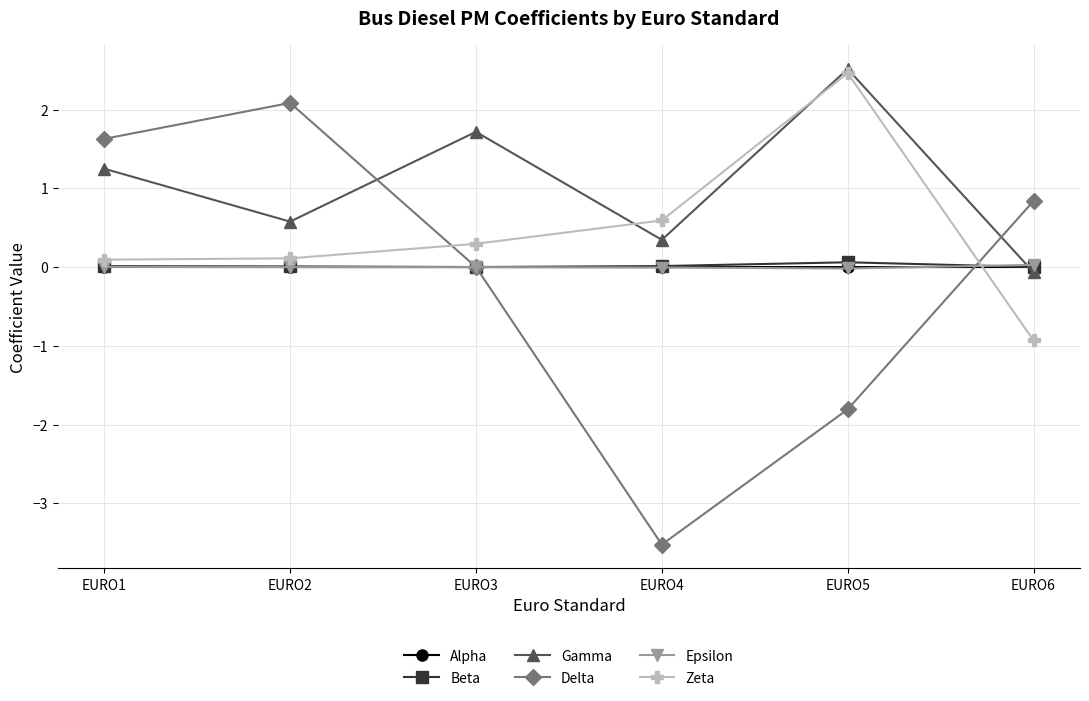

What is the average value of the Gamma series?

1.1